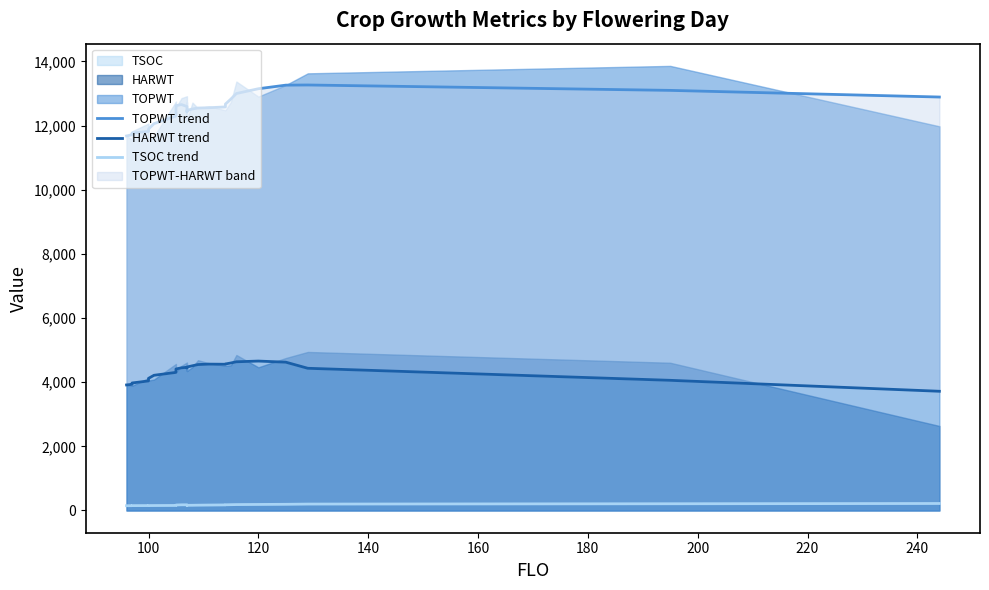

How many series are shown in this chart?

3